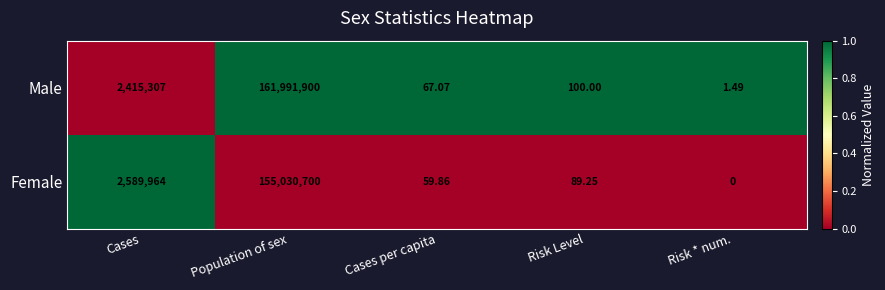

List the series in order of their peak value, highest first.

Male, Female